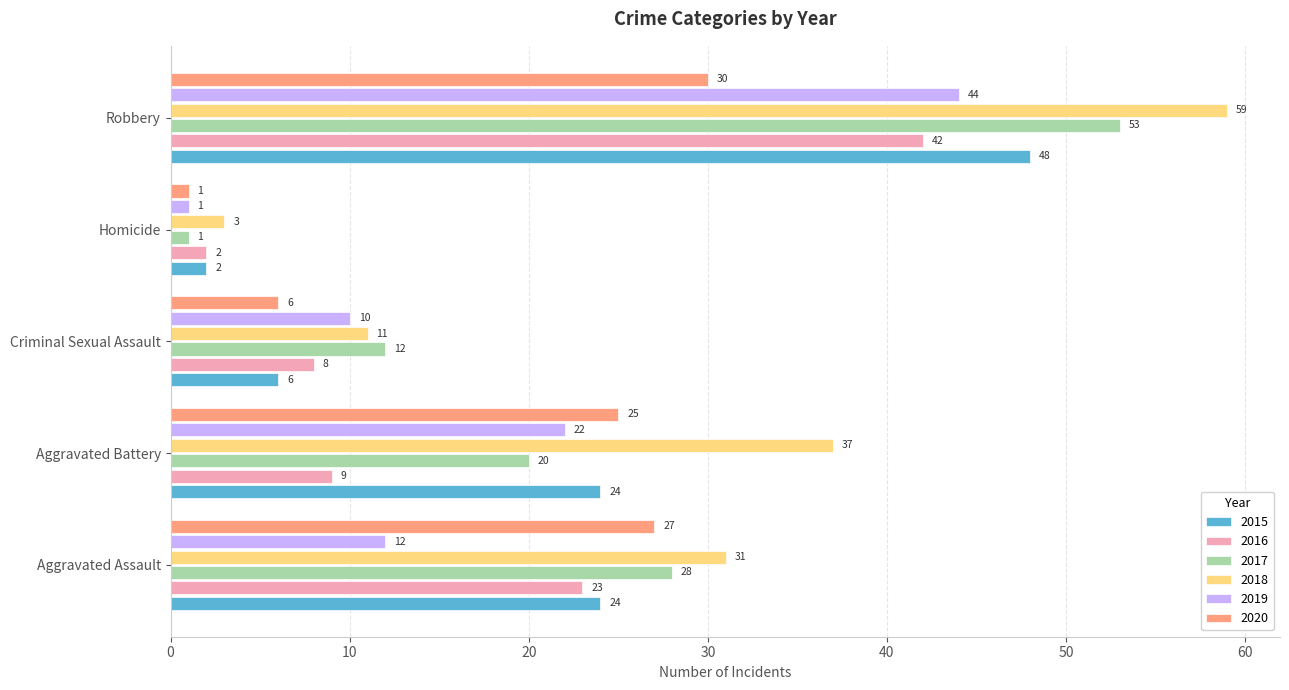

At how many categories does at least one series exceed 1?

5